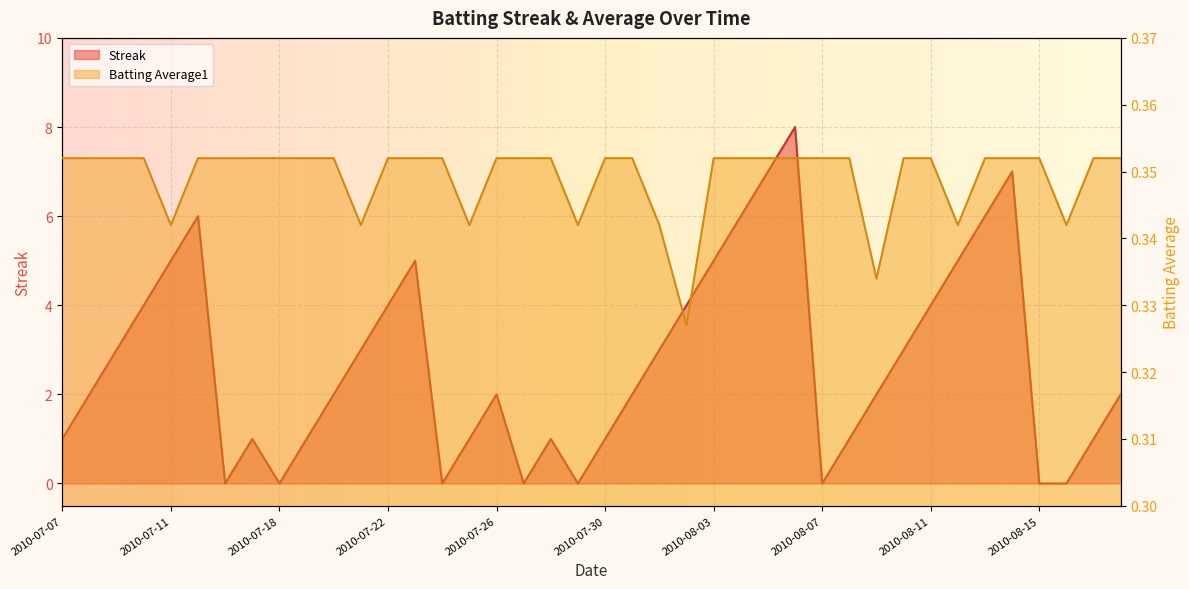

What is the sum of all Batting Average1 values?

14.0